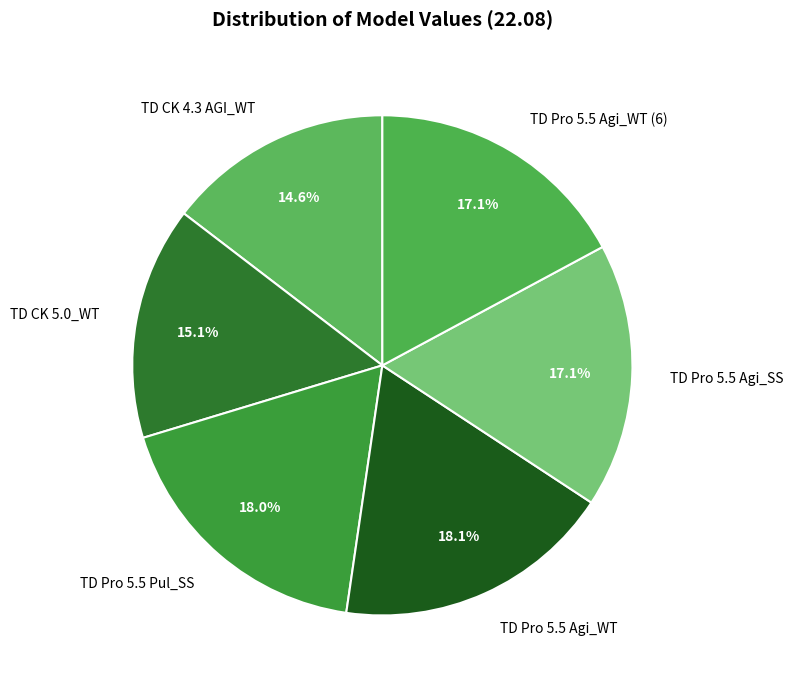

Do TD Pro 5.5 Agi_WT (6) and TD Pro 5.5 Agi_WT together represent more than half of the pie?

No